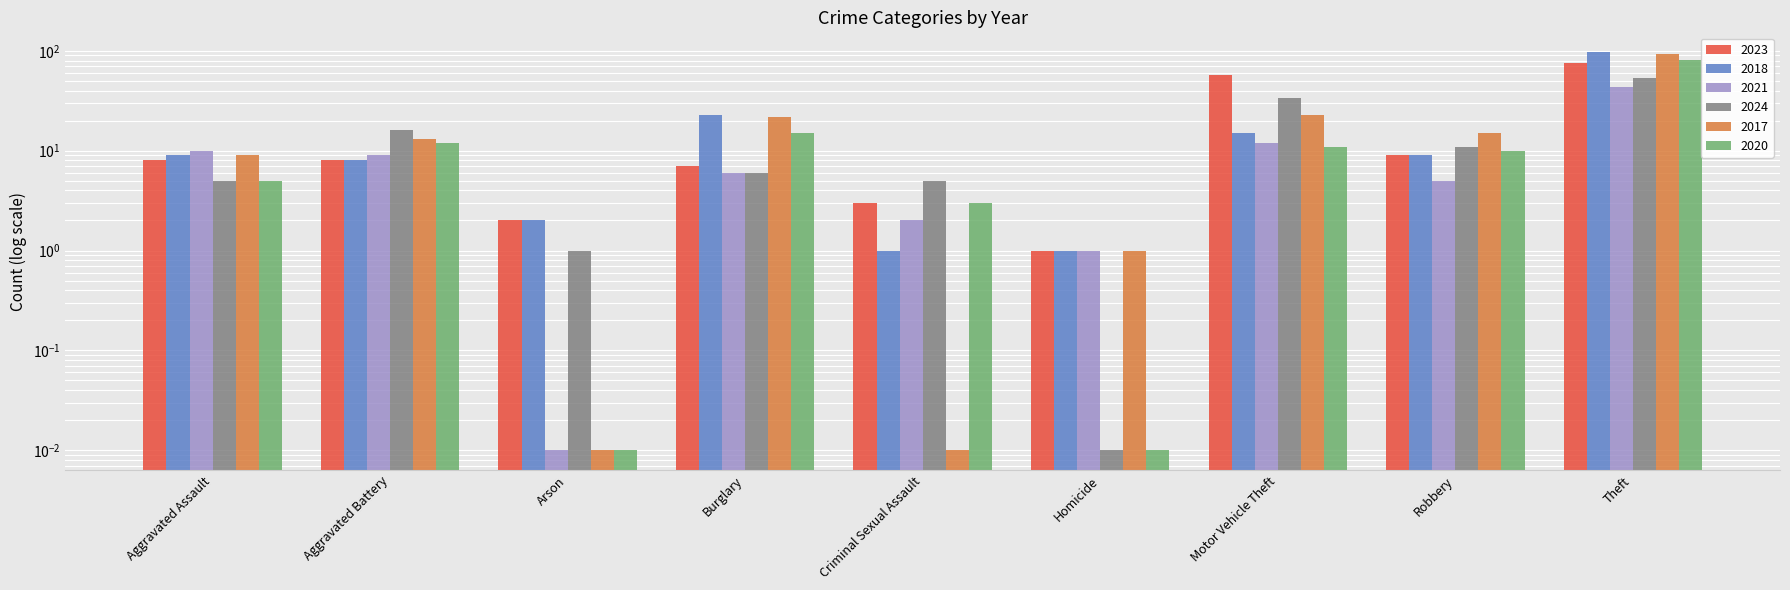

At how many categories does at least one series exceed 58?

1